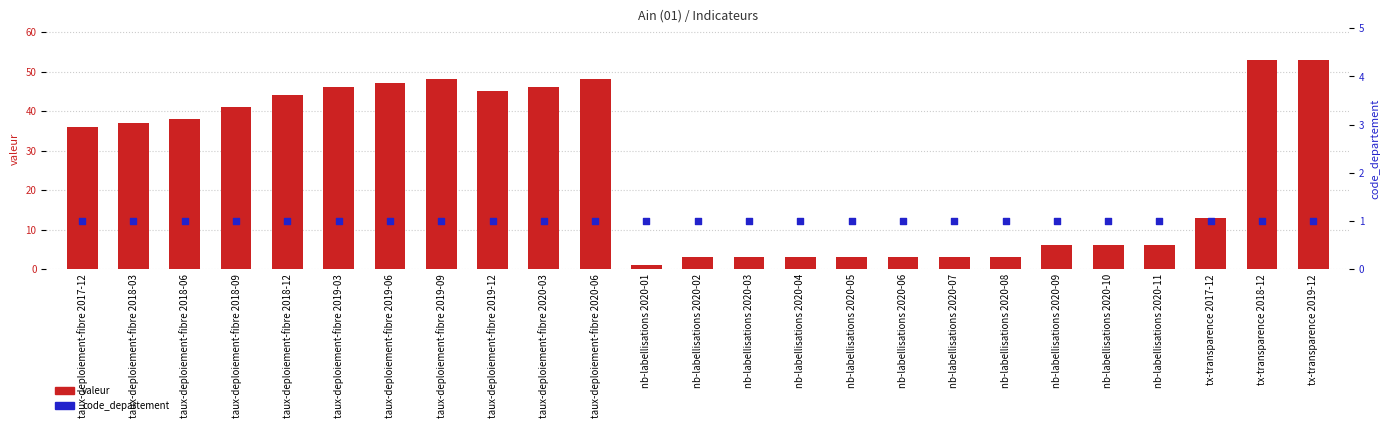

Is the value of code_departement at tx-transparence 2017-12 greater than the value of valeur at nb-labellisations 2020-03?

No